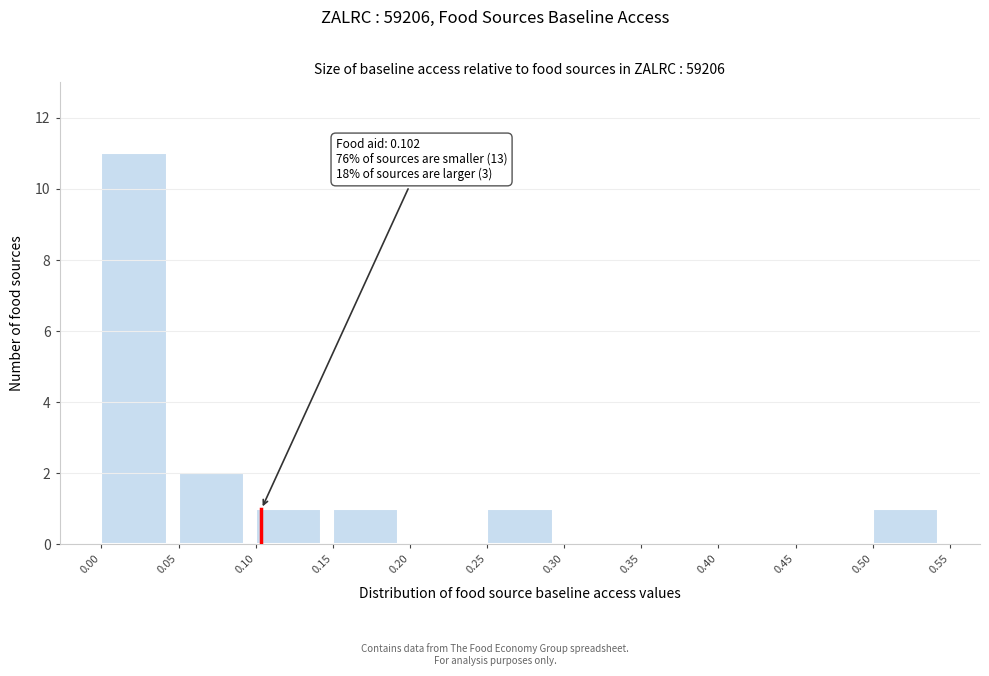

Which range on the x-axis has the tallest bar?

0.00 to 0.05